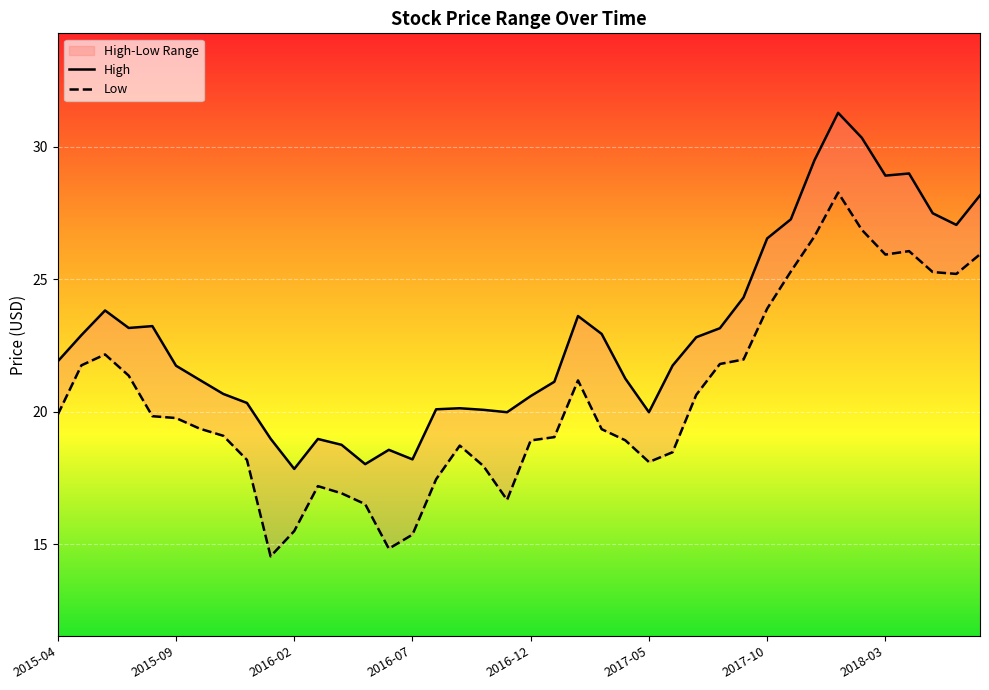

Reading right to left, what are all the values shown in this chart?

High: 28.2	27.1	27.5	29.0	28.9	30.4	31.3	29.5	27.3	26.5	24.3	23.2	22.8	21.8	20.0	21.3	22.9	23.6	21.1	20.6	20.0	20.1	20.1	20.1	18.2	18.6	18.0	18.8	19.0	17.9	19.0	20.3	20.7	21.2	21.7	23.2	23.2	23.8	22.9	21.9
Low: 26.0	25.2	25.3	26.1	25.9	26.9	28.3	26.6	25.3	23.9	22.0	21.8	20.6	18.5	18.1	18.9	19.4	21.2	19.0	18.9	16.7	18.0	18.7	17.5	15.4	14.8	16.5	16.9	17.2	15.5	14.6	18.2	19.1	19.4	19.8	19.8	21.4	22.2	21.8	19.9